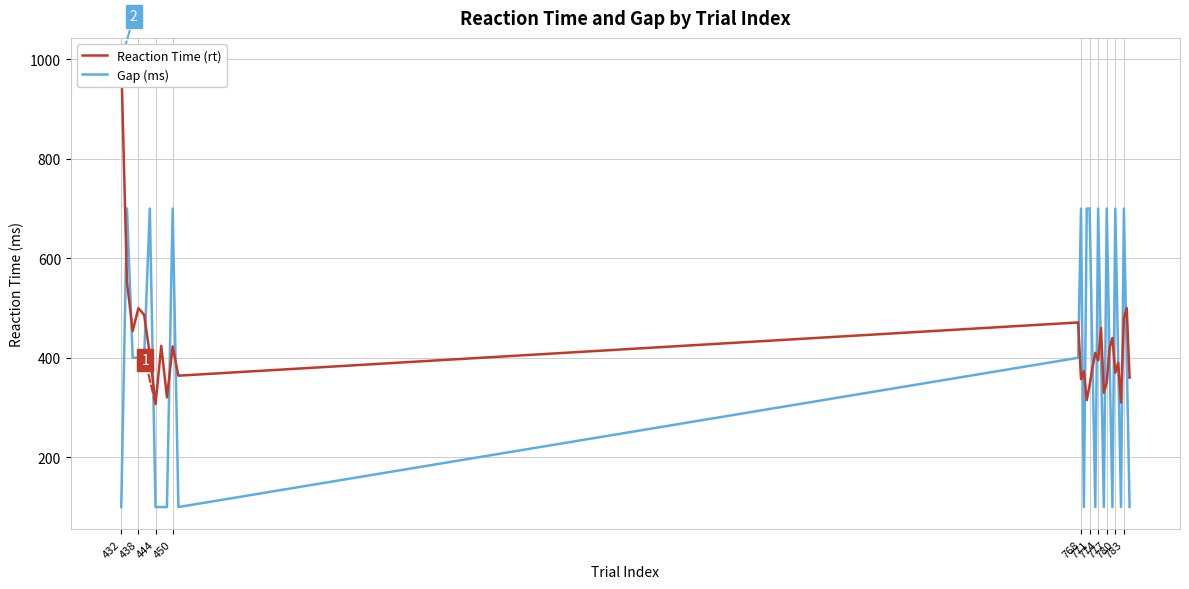

How many lines are shown in the chart?

2